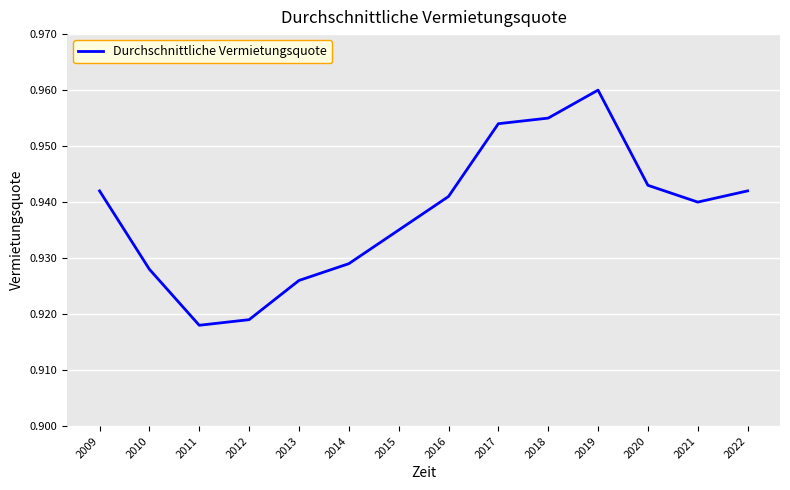

What is the sum of the values at 2021 and 2013?

1.9